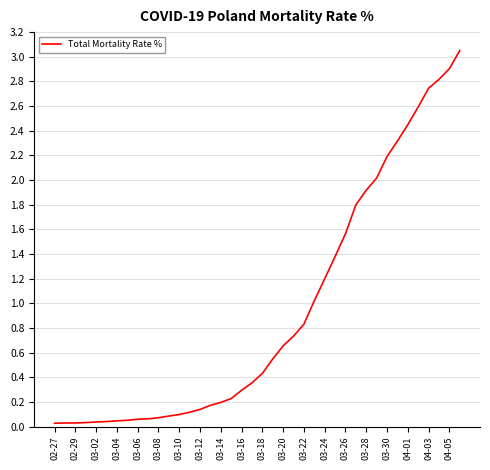

True or false: the data has more than 1 interior local peaks.

False